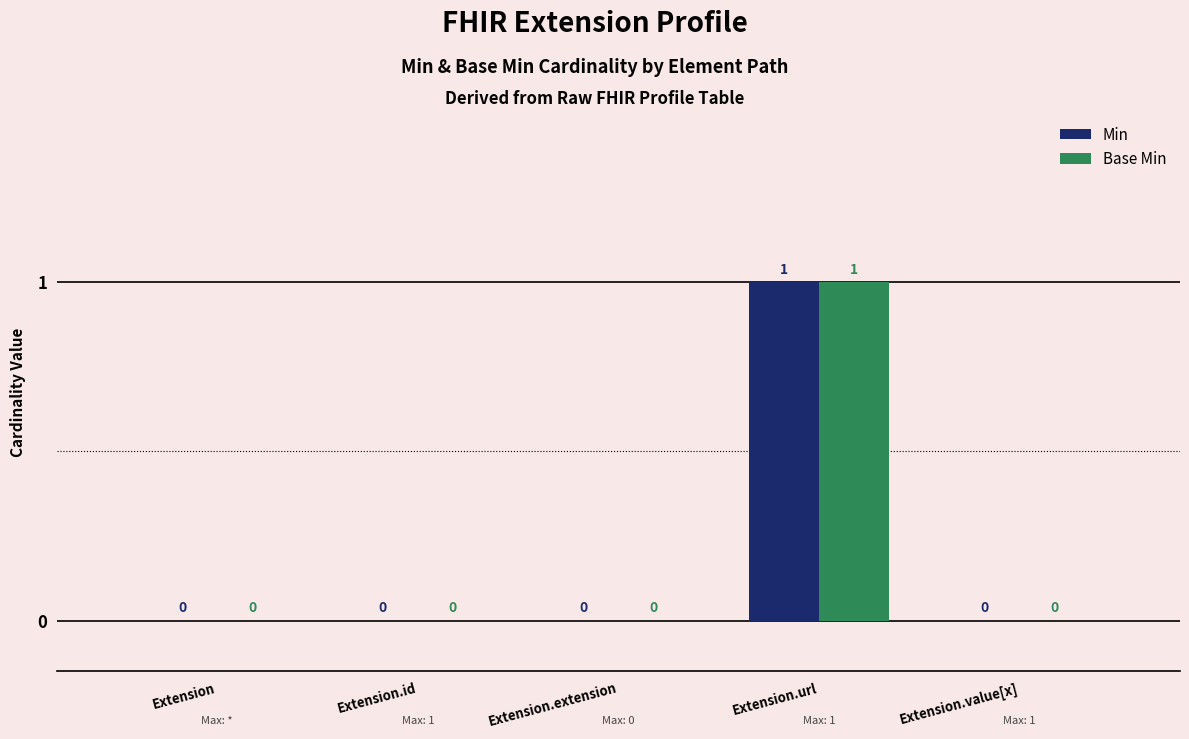

Count the Min values in the range 0 to 1.

5